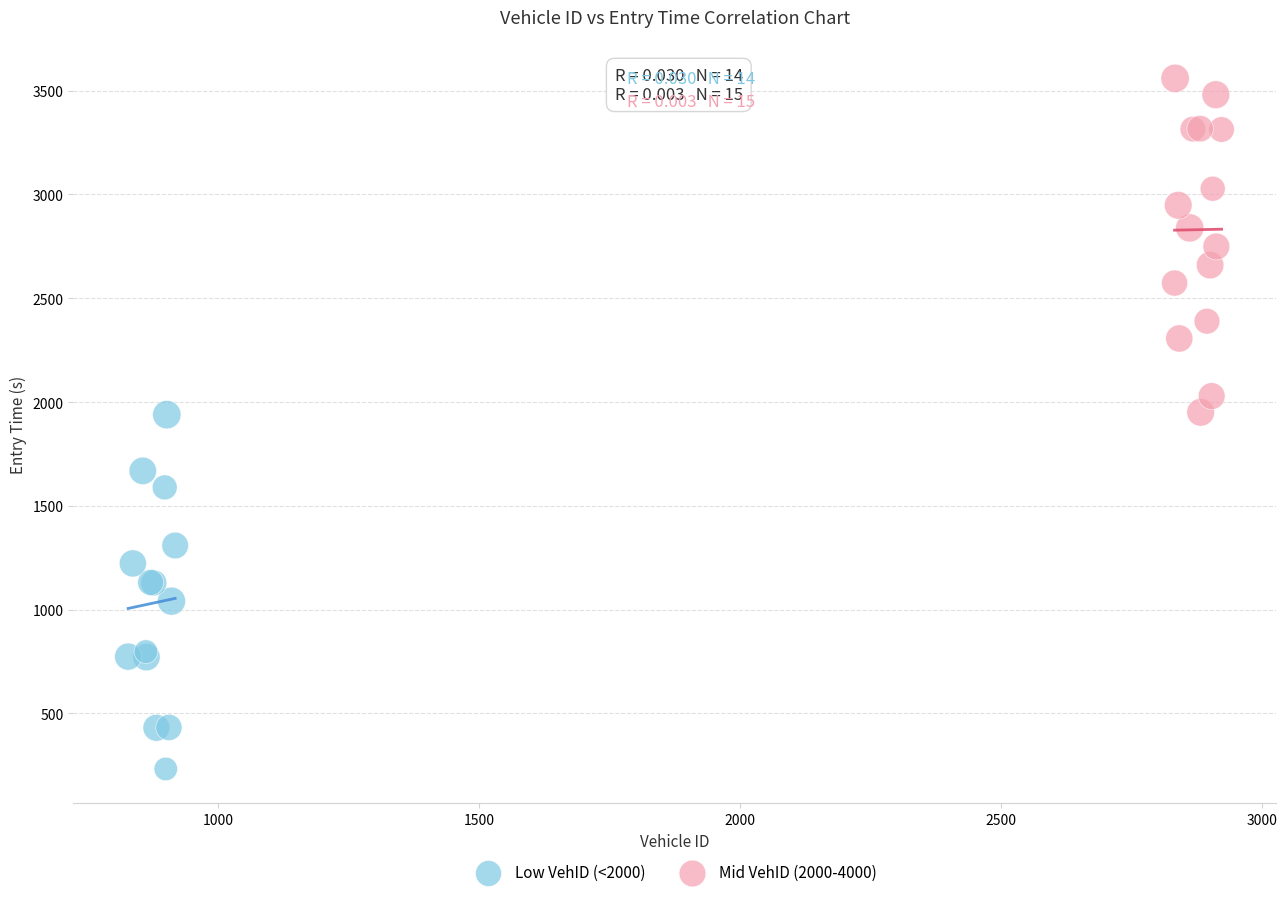

Which series contains the lowest Y value?

Low VehID (<2000)